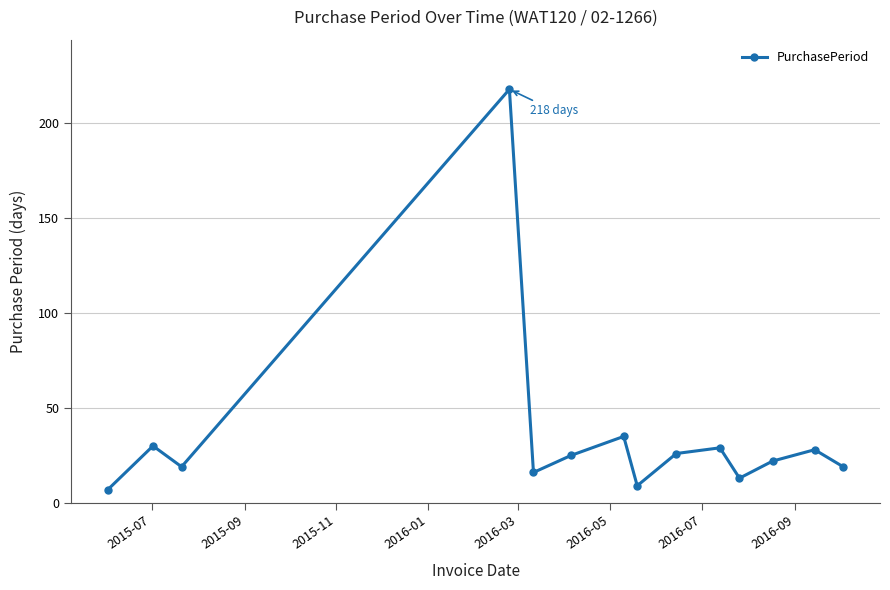

How many lines are shown in the chart?

1